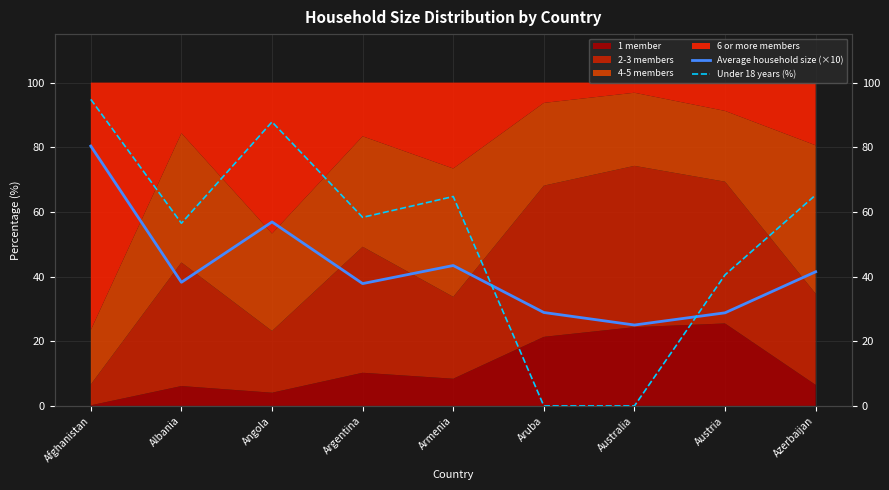

Where is Average household size (×10) nearest to the value 52?

Angola